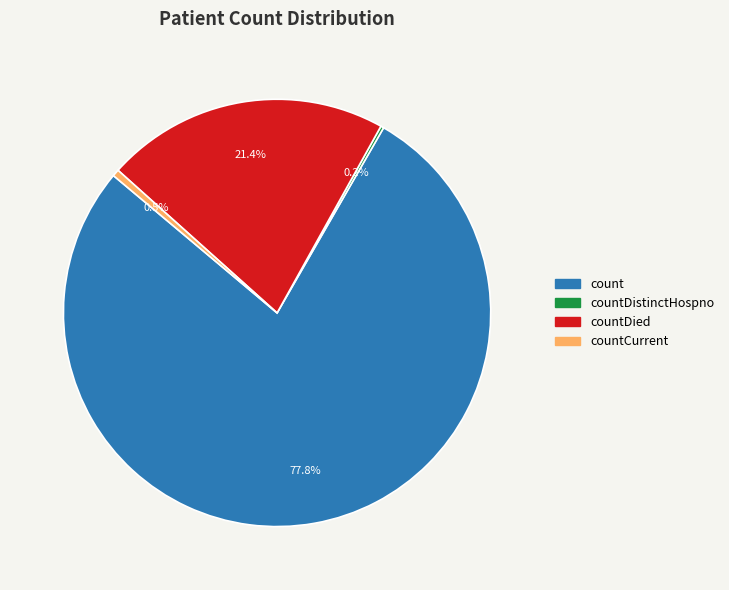

To the nearest percent, what is the difference between the largest and smallest slice percentages?

78%